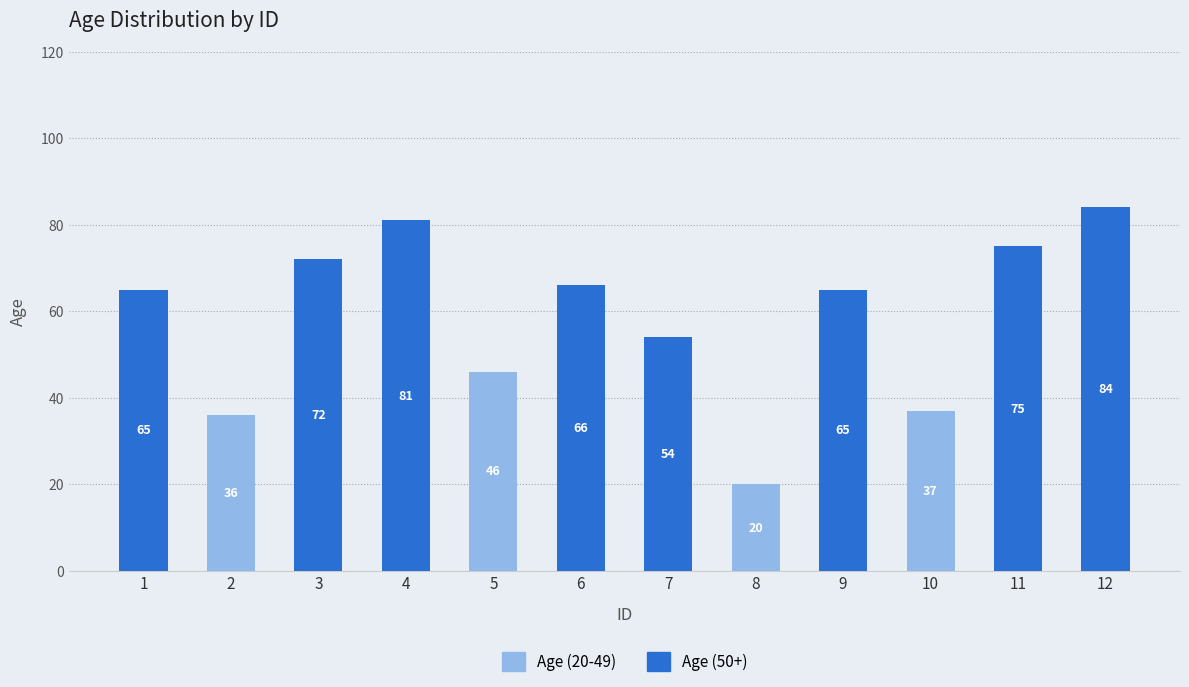

Count the number of categories in the chart.

12